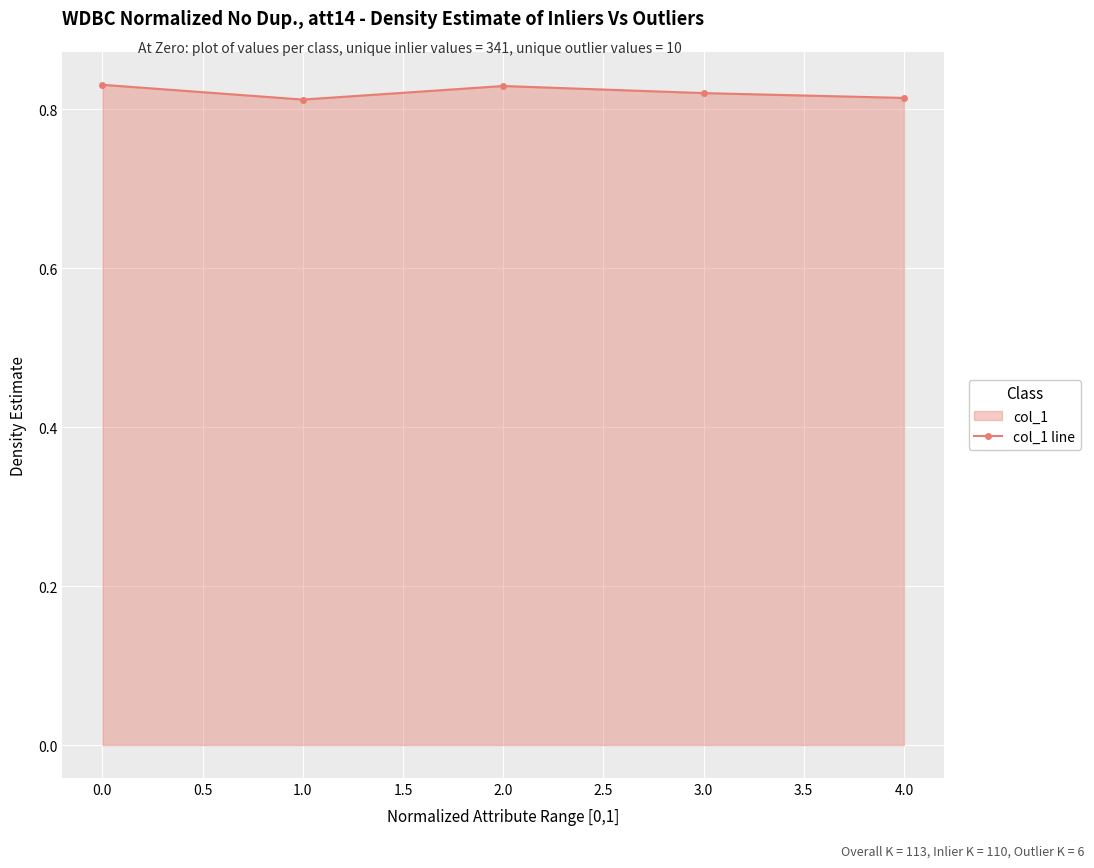

Count the values in the range 0 to 1.

5